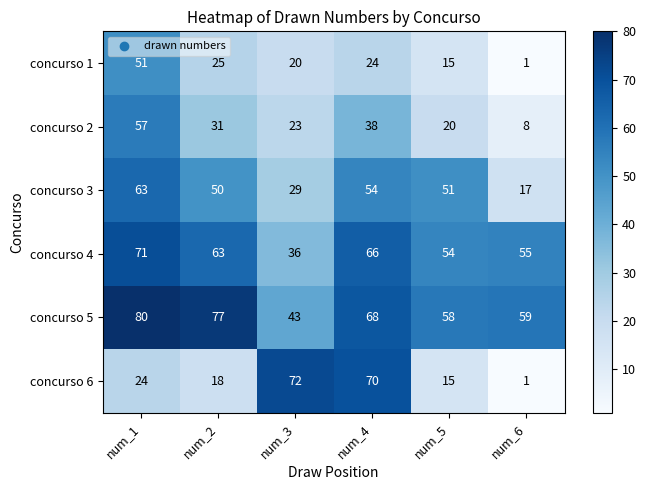

What is the spread (max minus min) of values at num_3?

52